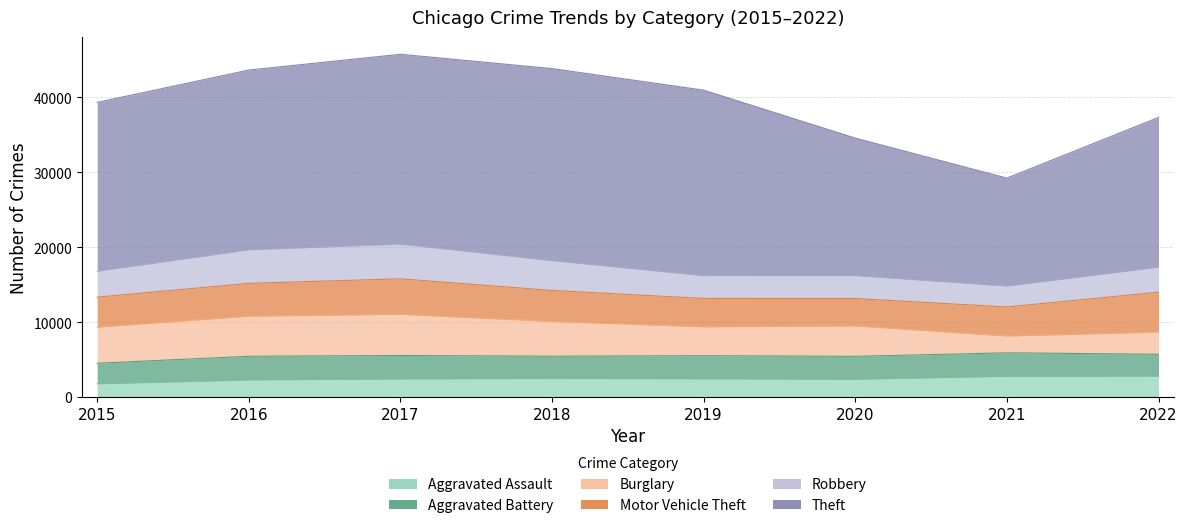

Between 2019 and 2021, which series saw the biggest shift?

Theft